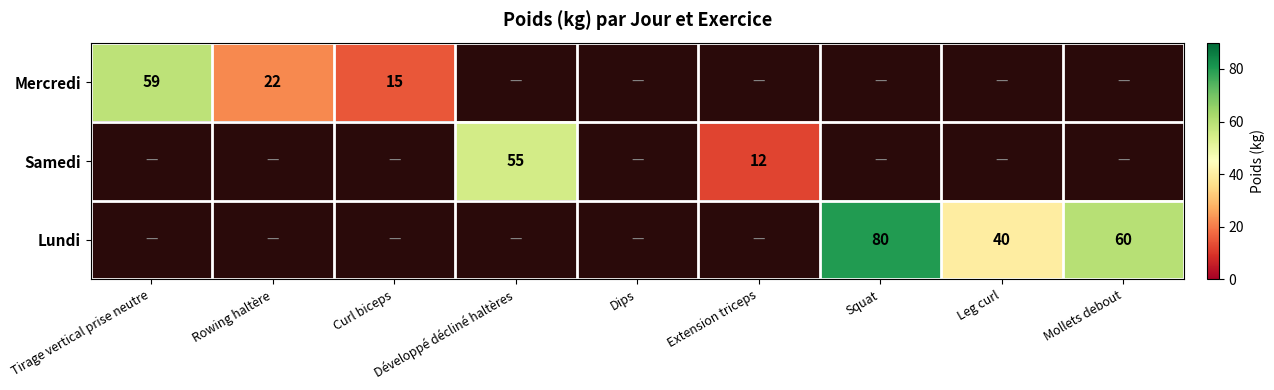

The value of Mercredi at Tirage vertical prise neutre is 90. True or false?

False